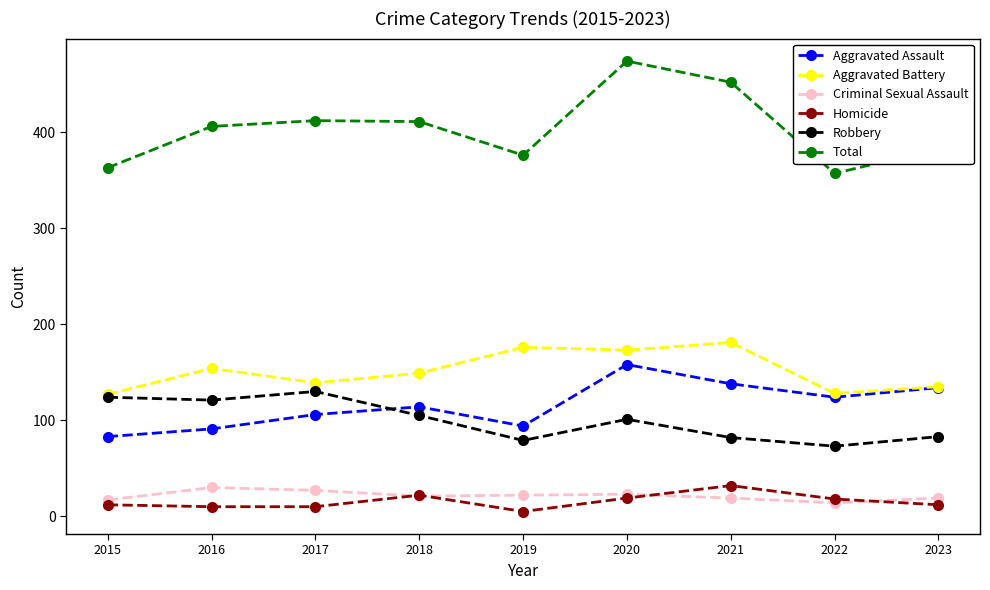

What is the value of the Aggravated Assault point at the 3rd from the left?

106